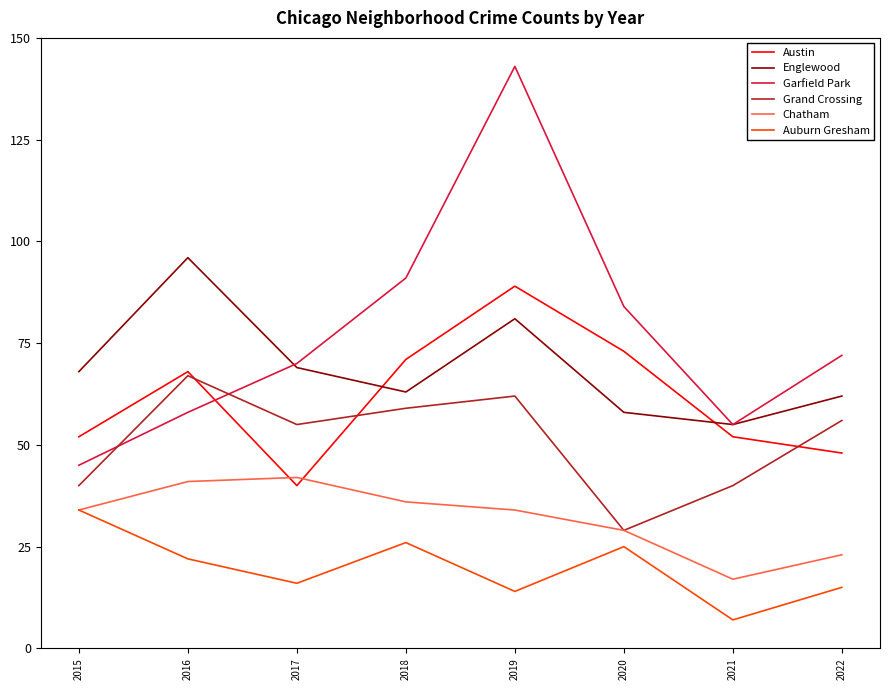

What is the total value across all series at 2022?

276